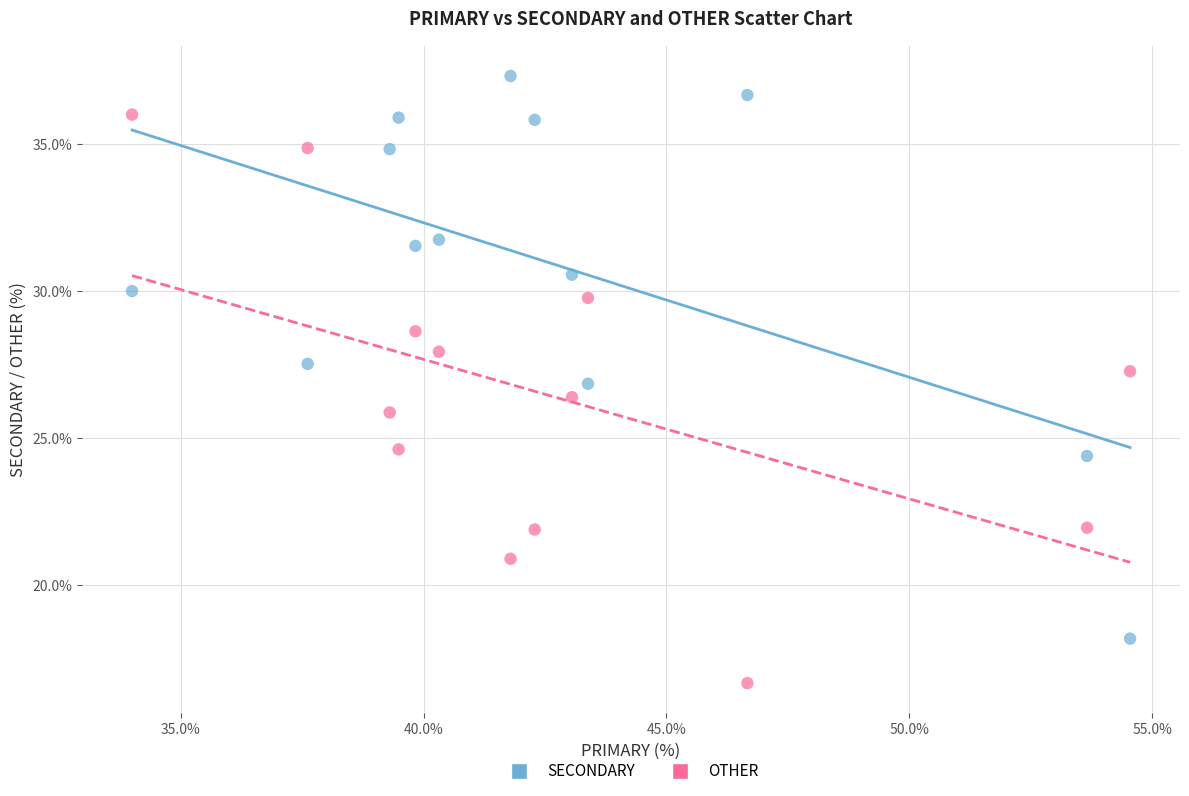

Which series reaches the maximum Y coordinate?

SECONDARY